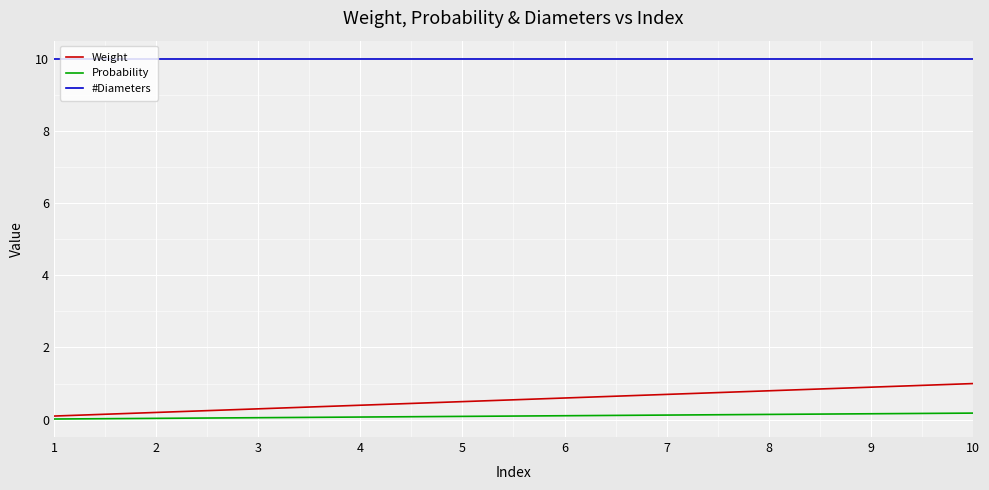

At 4, list the series in order from largest to smallest.

#Diameters, Weight, Probability